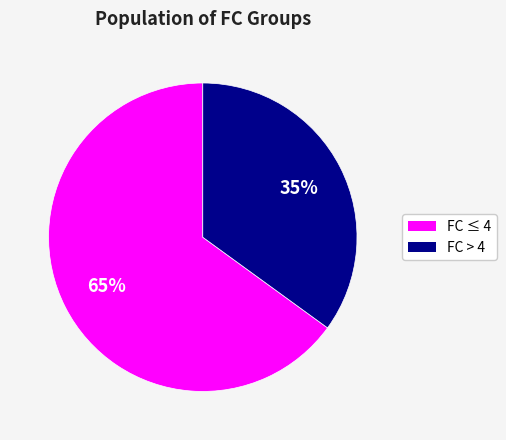

How many slices are in this pie chart?

2